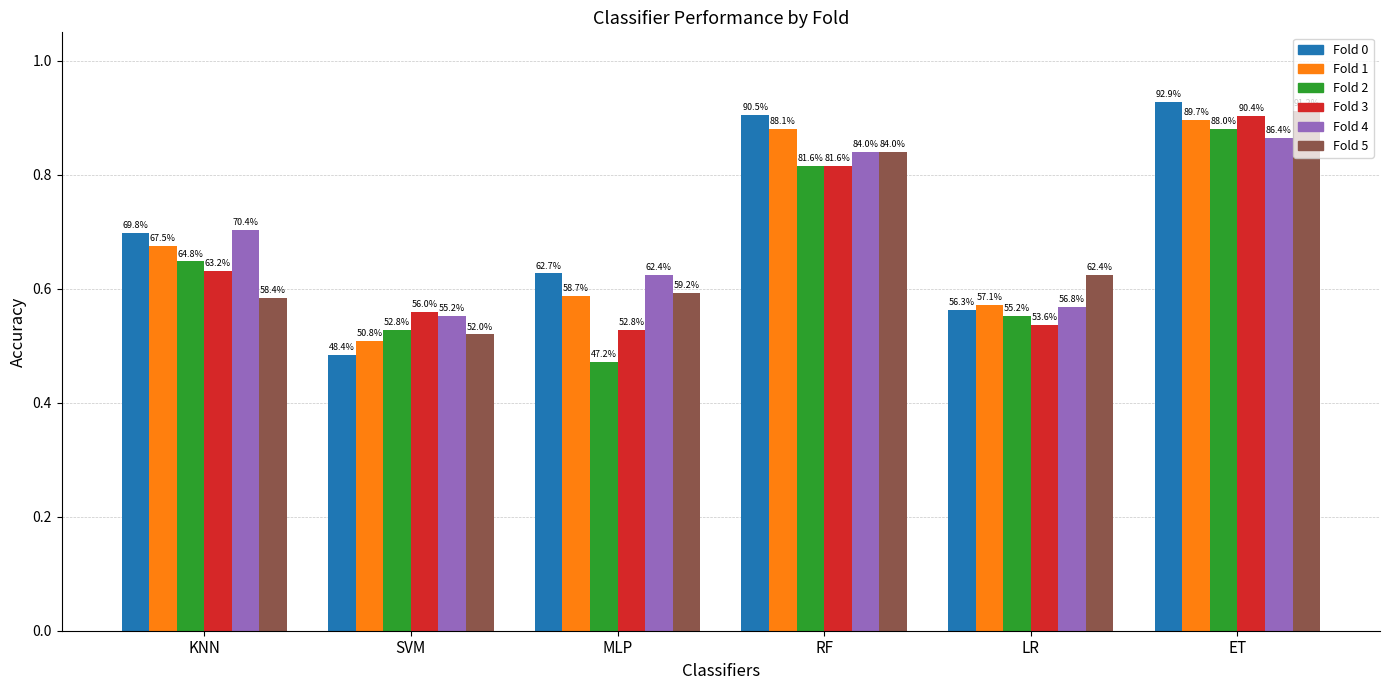

Are the bars grouped side by side (vs. stacked)?

Yes